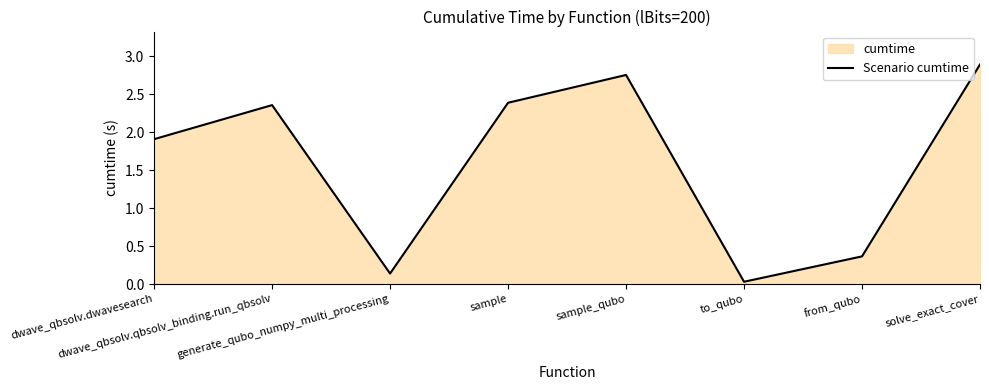

How many data points does each series have?

8